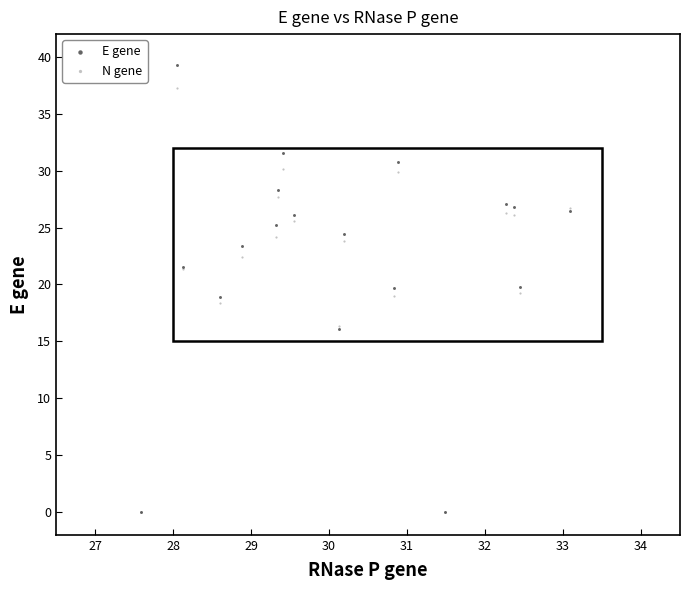

What are all the series names shown in the legend?

E gene, N gene